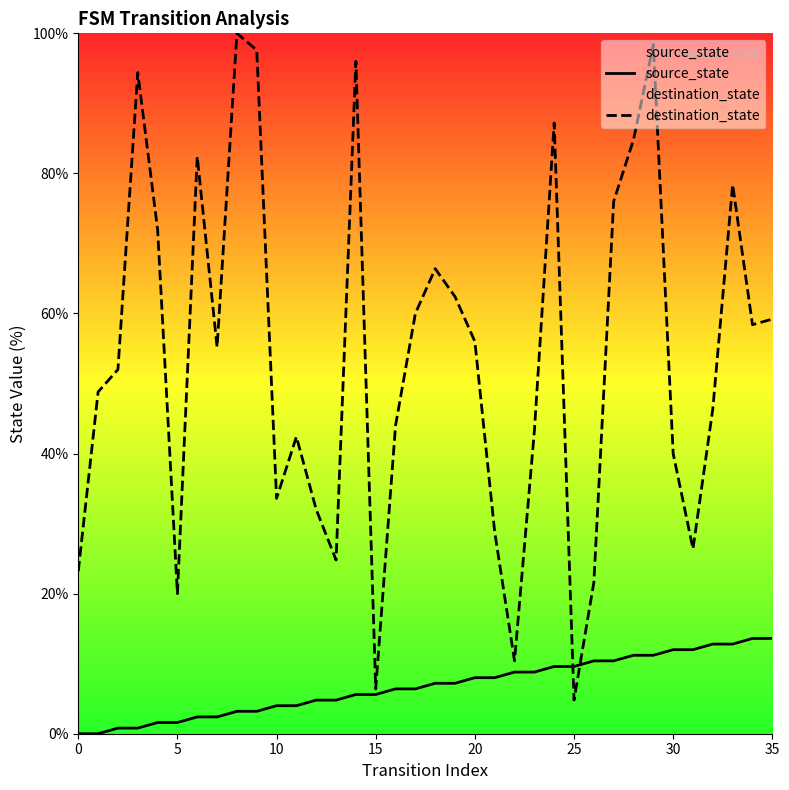

Which series ends up on top after the final intersection of source_state and destination_state?

destination_state